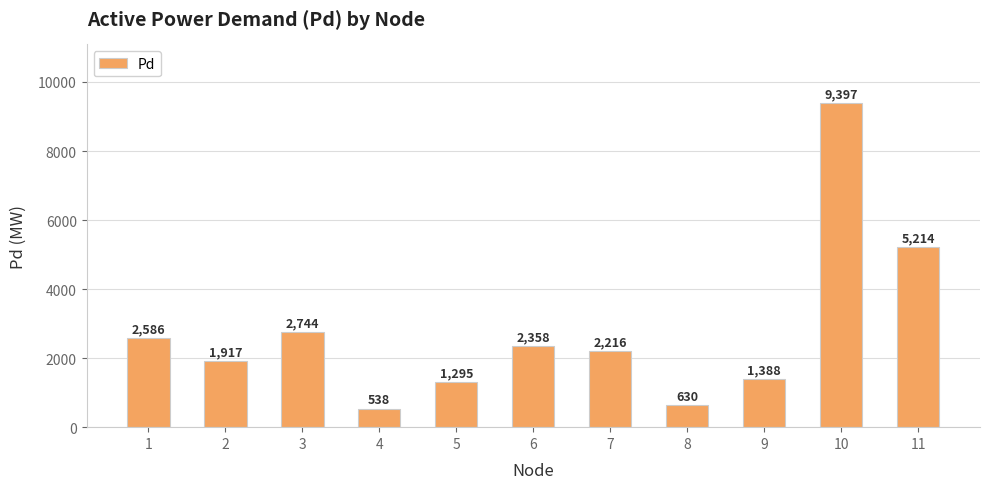

What is the difference between the maximum and minimum values?

8859